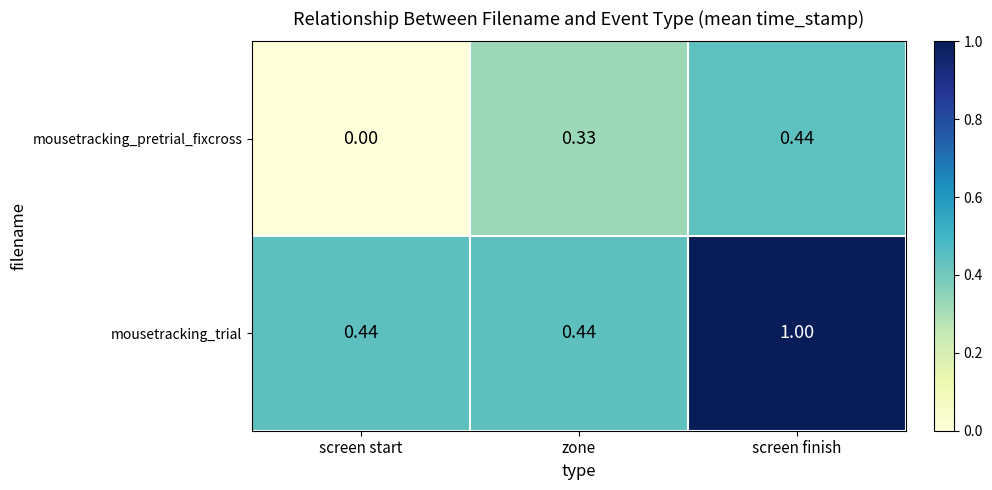

Rank the series by their maximum value, from highest to lowest.

mousetracking_trial, mousetracking_pretrial_fixcross